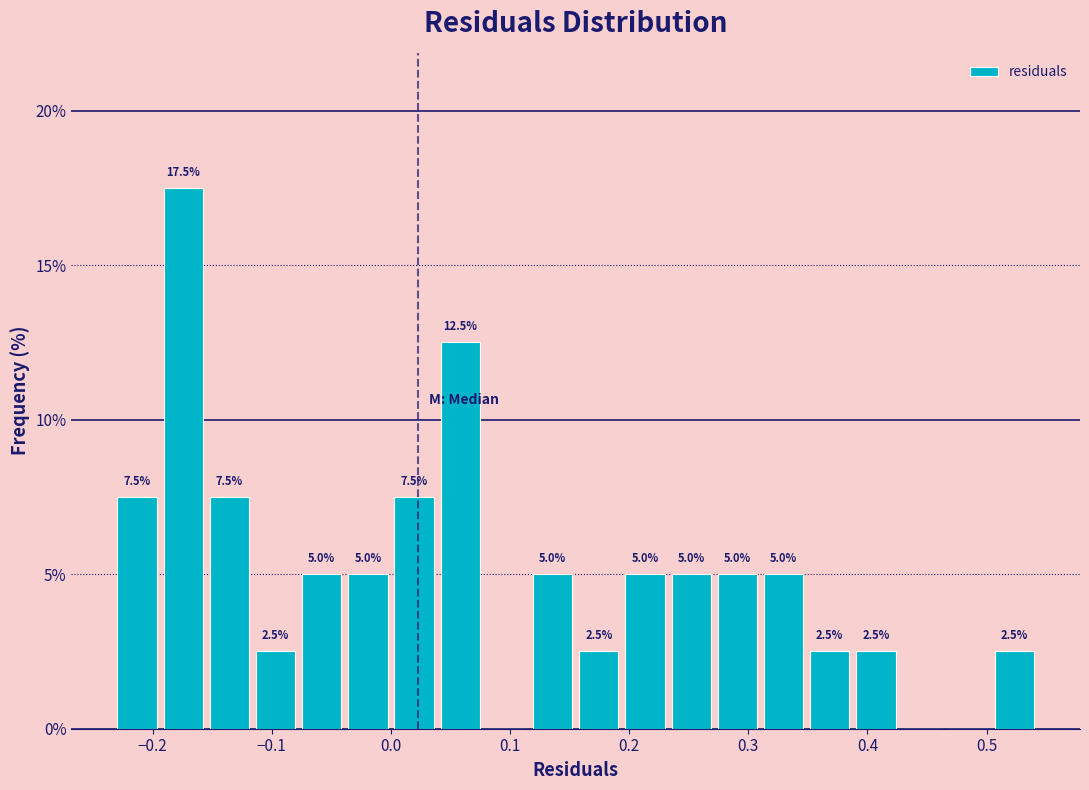

Read against the x-axis, roughly where is the centre of the tallest bar?

-0.17